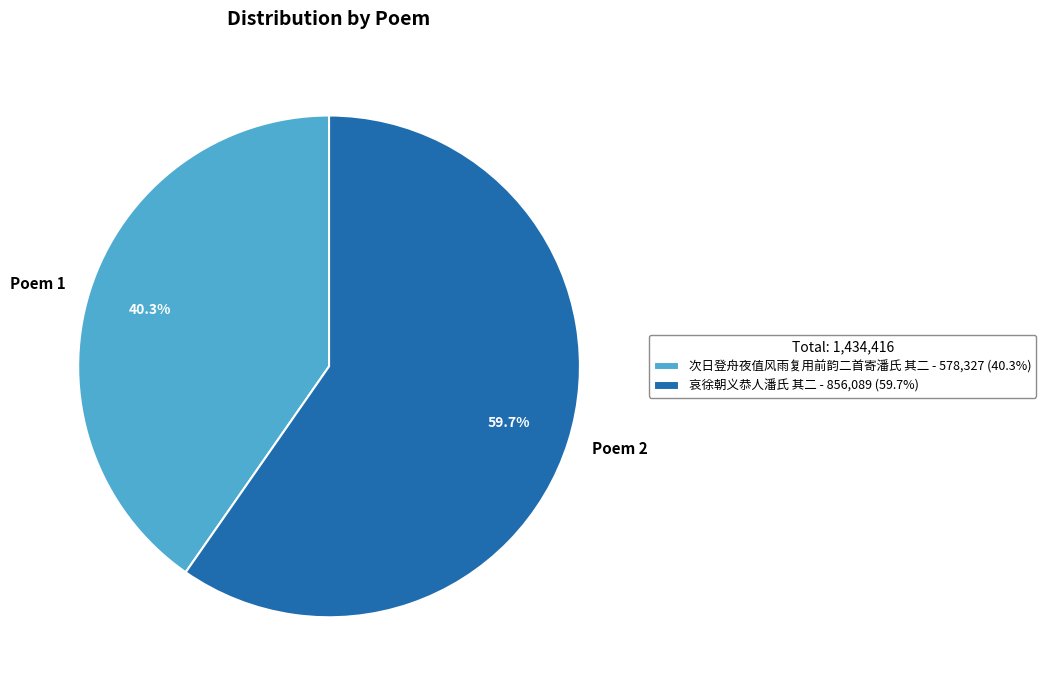

Combined, do 哀徐朝义恭人潘氏 其二 and 次日登舟夜值风雨复用前韵二首寄潘氏 其二 account for over 50%?

Yes